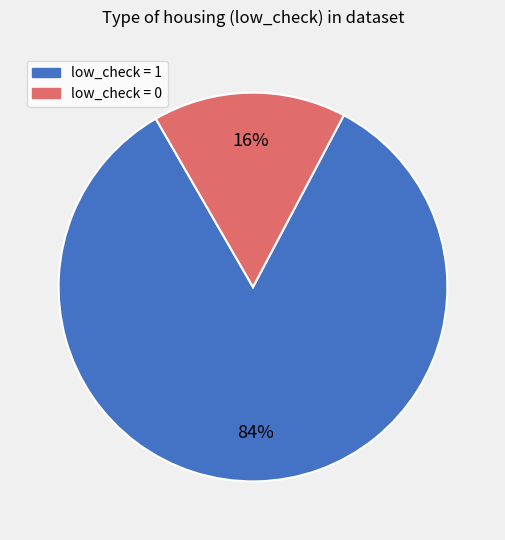

To the nearest percent, what is the difference between the largest and smallest slice percentages?

68%